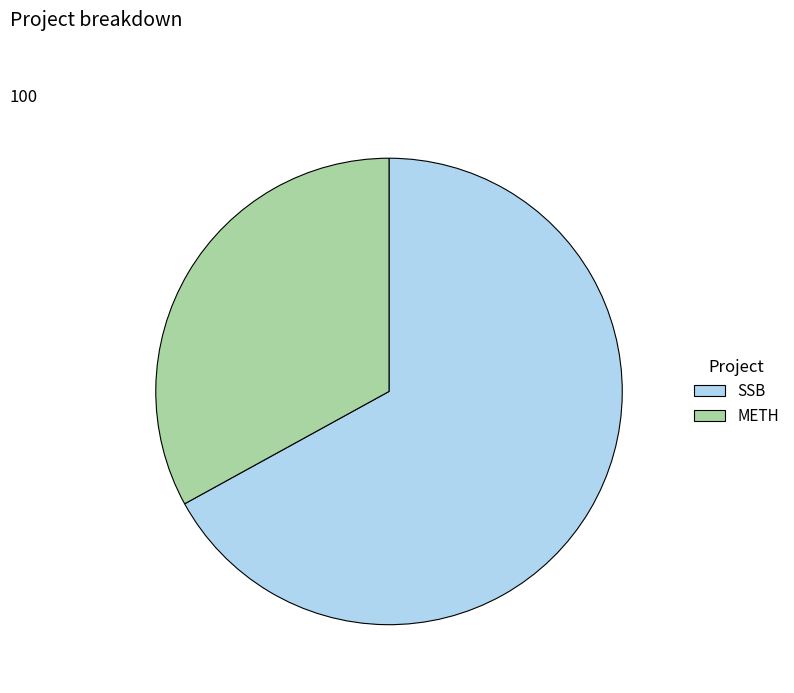

The SSB slice represents 81% of the pie. True or false?

False